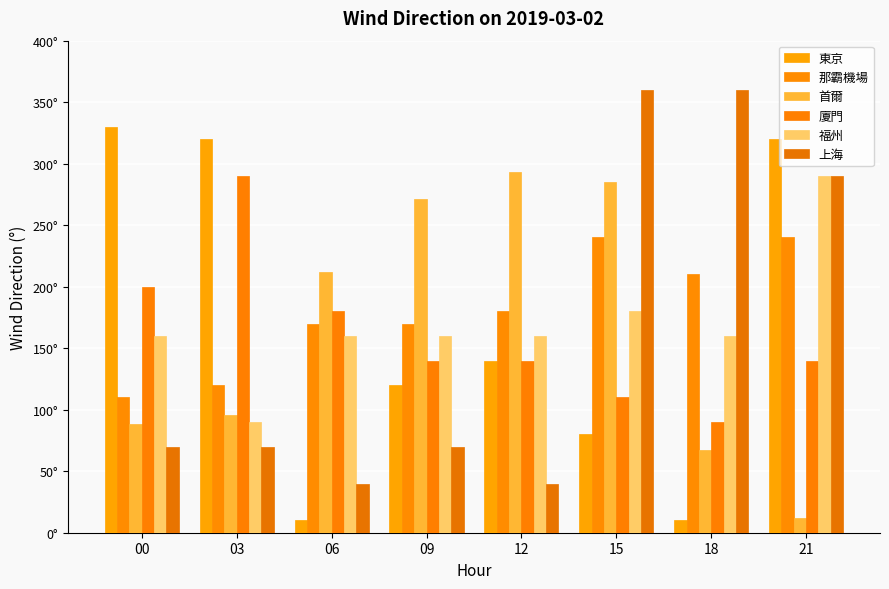

At which category does the chart reach its peak across all series?

15